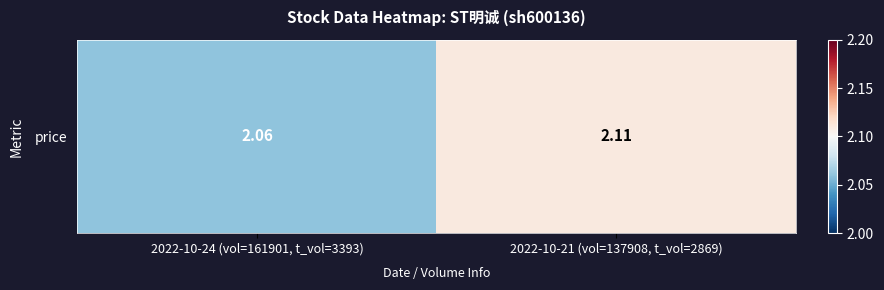

Between 2022-10-24 (vol=161901, t_vol=3393) and 2022-10-21 (vol=137908, t_vol=2869), which is larger?

2022-10-21 (vol=137908, t_vol=2869)